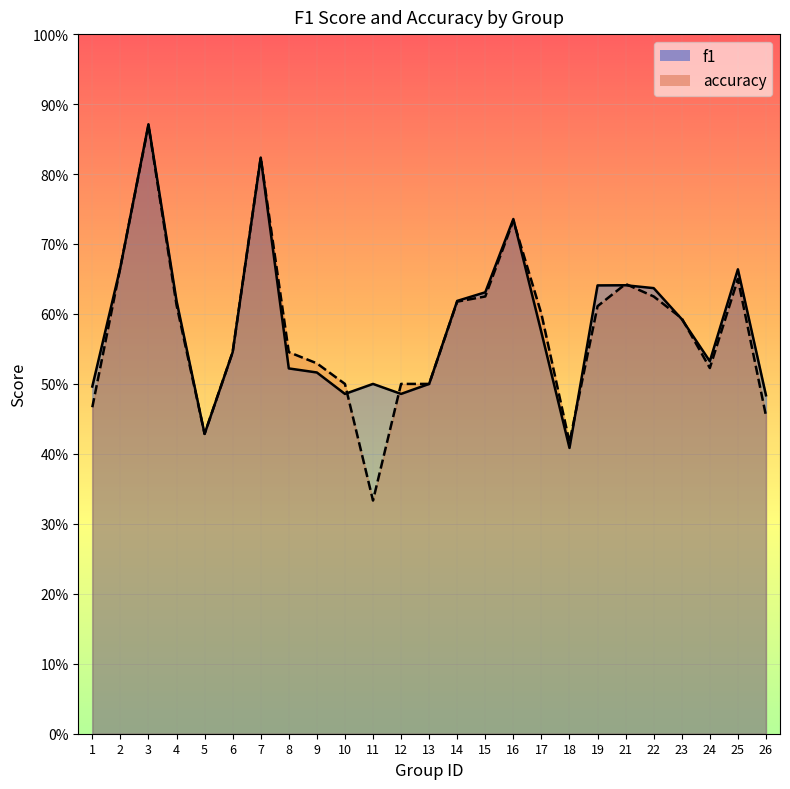

True or false: f1 has more than 2 points higher than both neighbors.

True